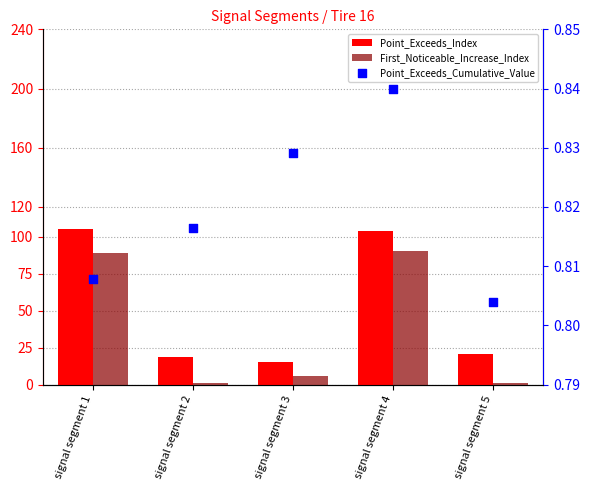

What are all the series names shown in the legend?

Point_Exceeds_Index, First_Noticeable_Increase_Index, Point_Exceeds_Cumulative_Value